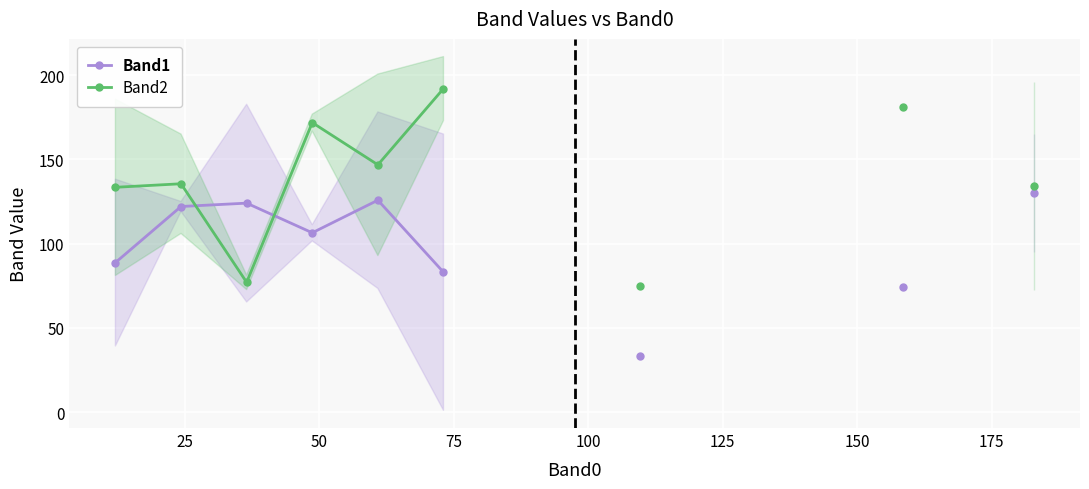

Is this an area chart (filled region under the line)?

No